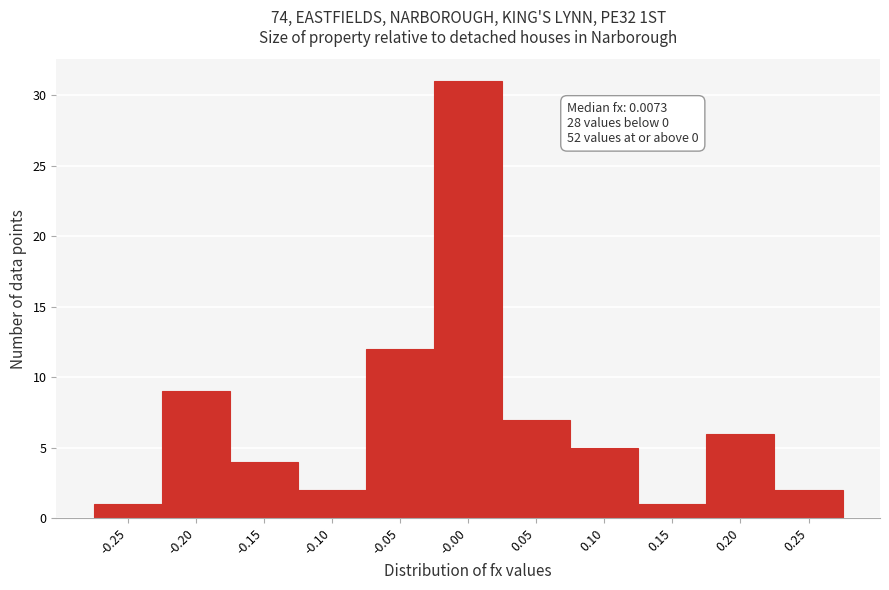

Reading right to left, list all the values displayed in this chart.

2	6	1	5	7	31	12	2	4	9	1